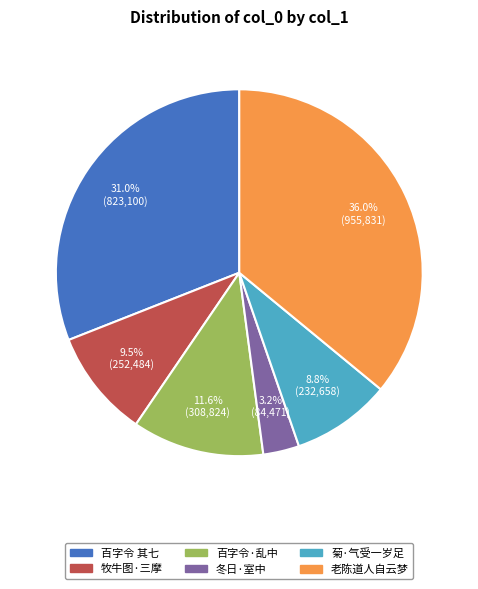

Is there a majority slice in this chart?

No